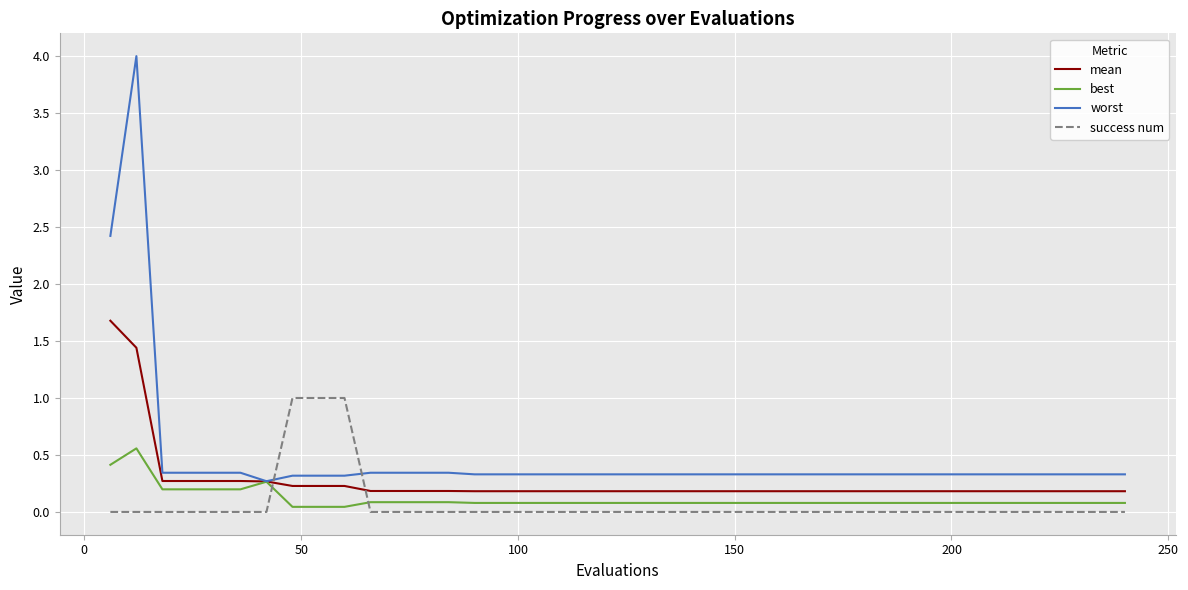

Which series has the largest total across all categories?

worst